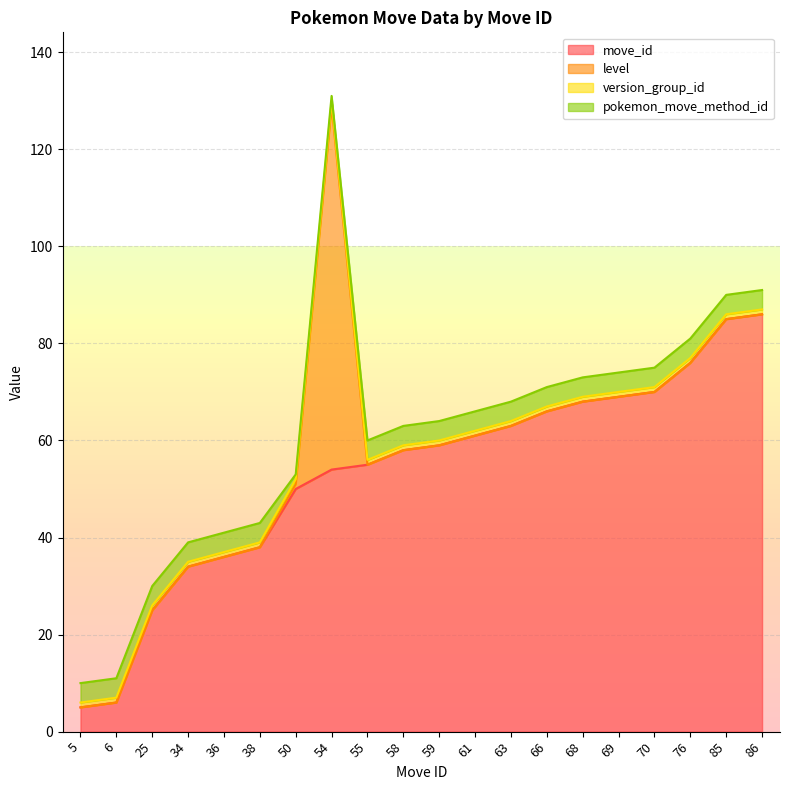

List the labels in order of move_id value, smallest first.

5, 6, 25, 34, 36, 38, 50, 54, 55, 58, 59, 61, 63, 66, 68, 69, 70, 76, 85, 86